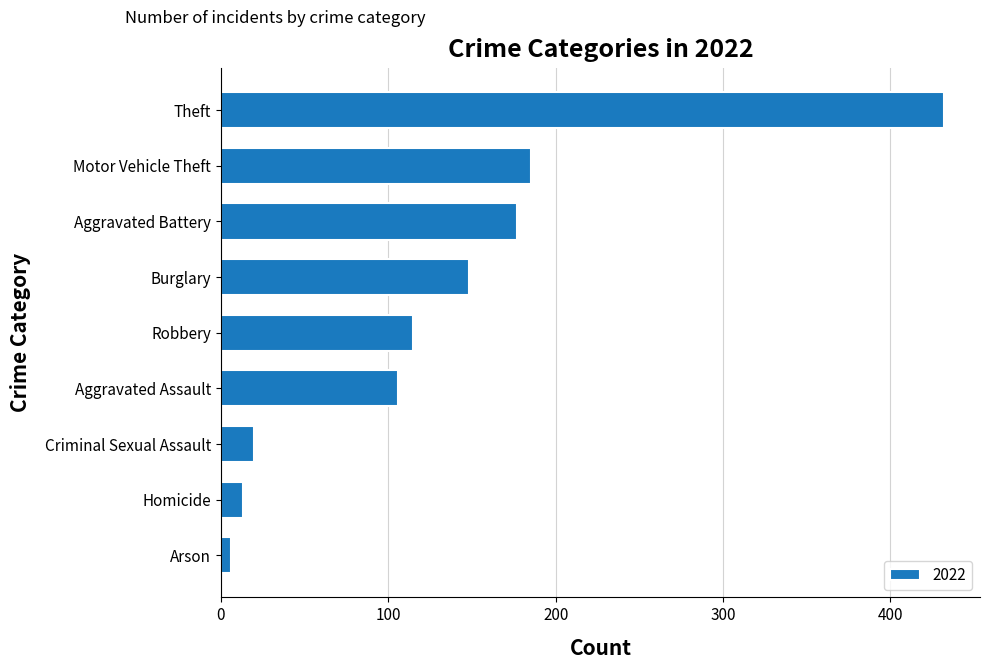

Reading bottom to top, extract all data points from this chart.

Arson=6	Homicide=13	Criminal Sexual Assault=20	Aggravated Assault=106	Robbery=115	Burglary=148	Aggravated Battery=177	Motor Vehicle Theft=185	Theft=432